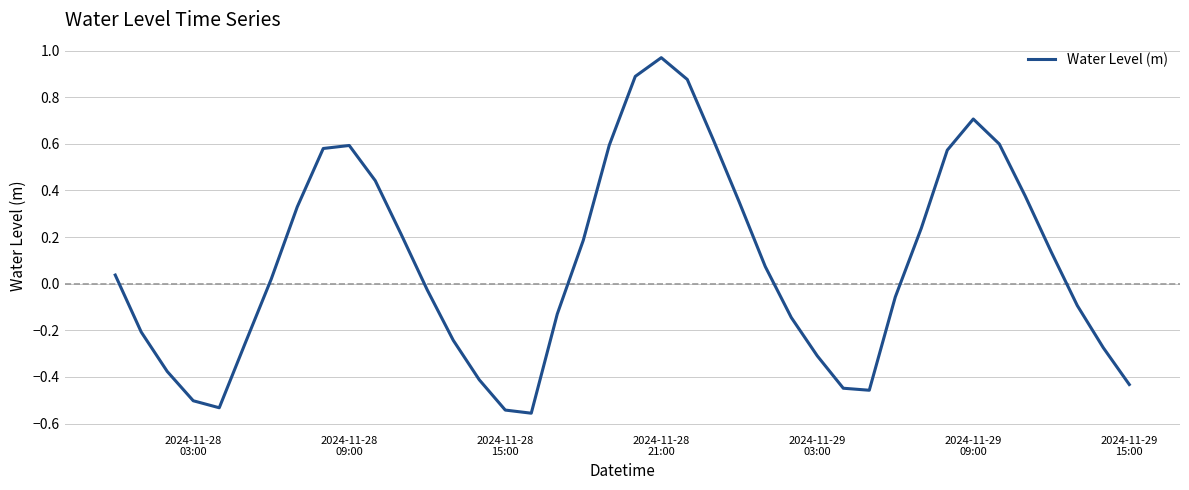

What is the difference between the maximum and minimum values?

1.5